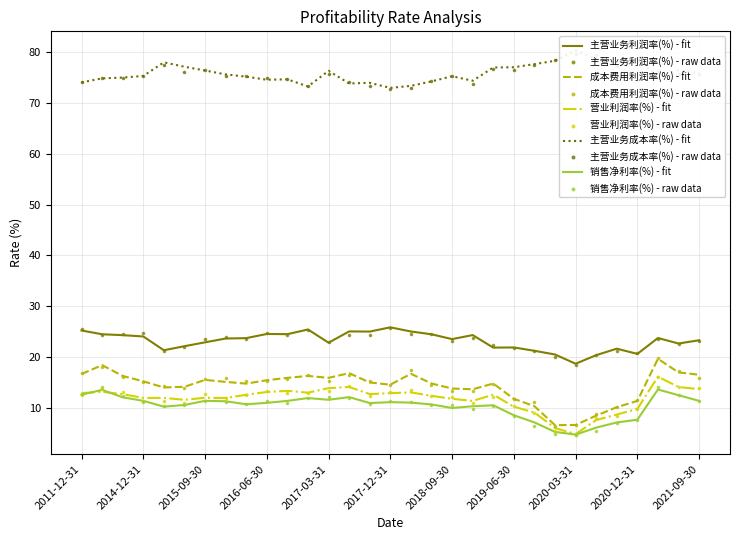

What are all the series names shown in the legend?

主营业务利润率(%), 成本费用利润率(%), 营业利润率(%), 主营业务成本率(%), 销售净利率(%)